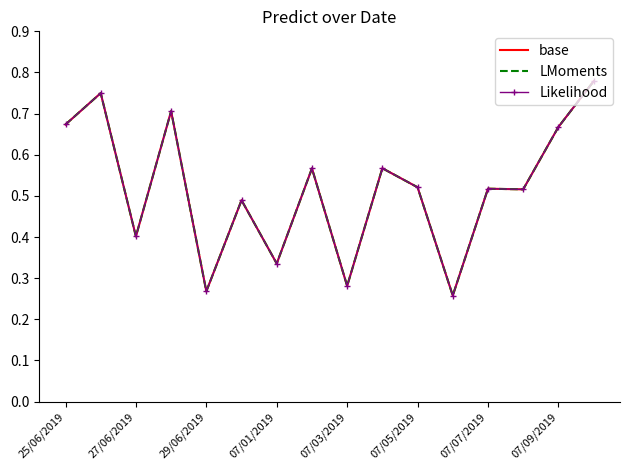

How many interior local valleys does the base series have?

6